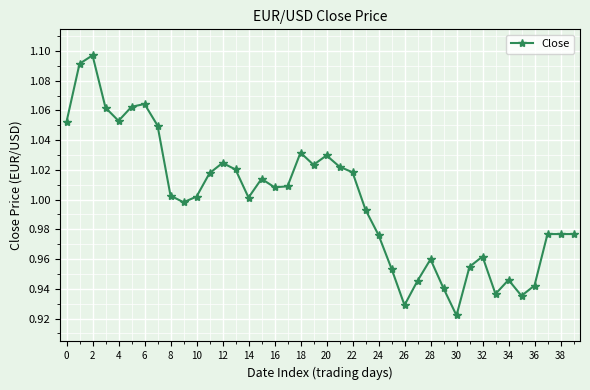

What is the sum of all values?

40.0